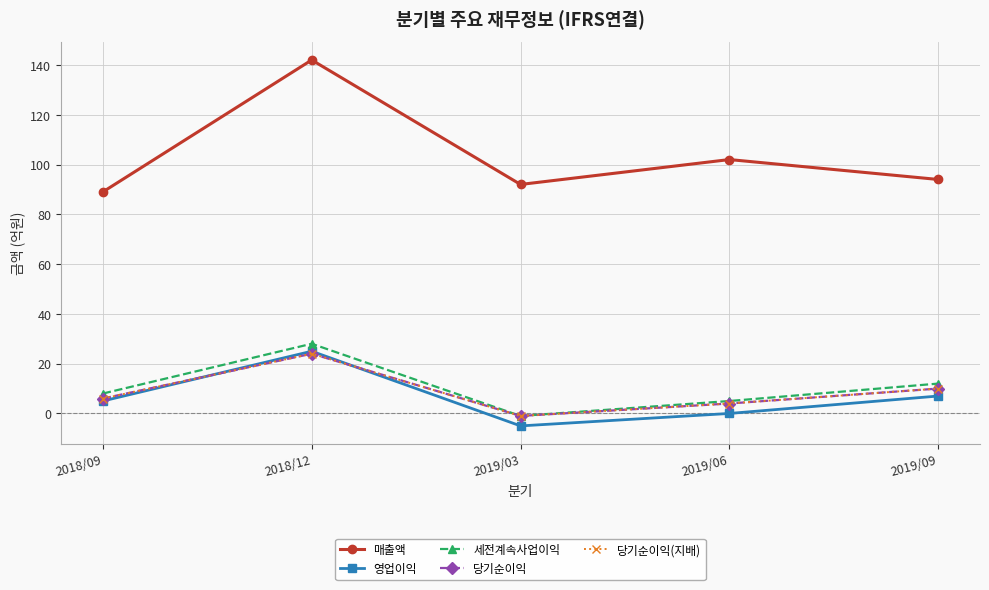

What is the label of the 1st point from the right?

2019/09